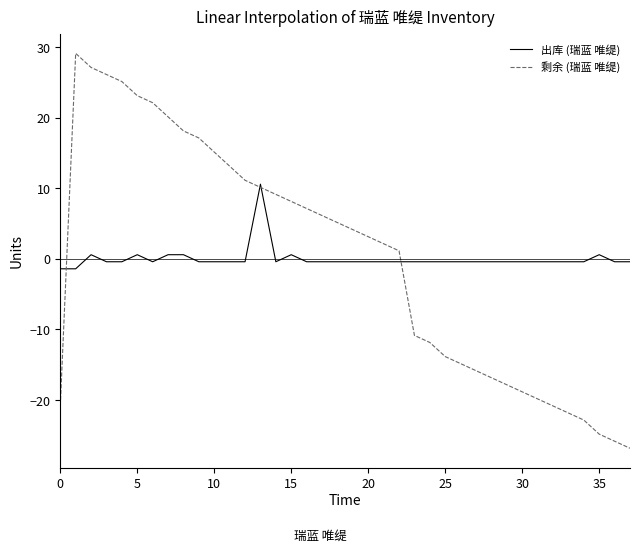

Count the number of data series in this chart.

2